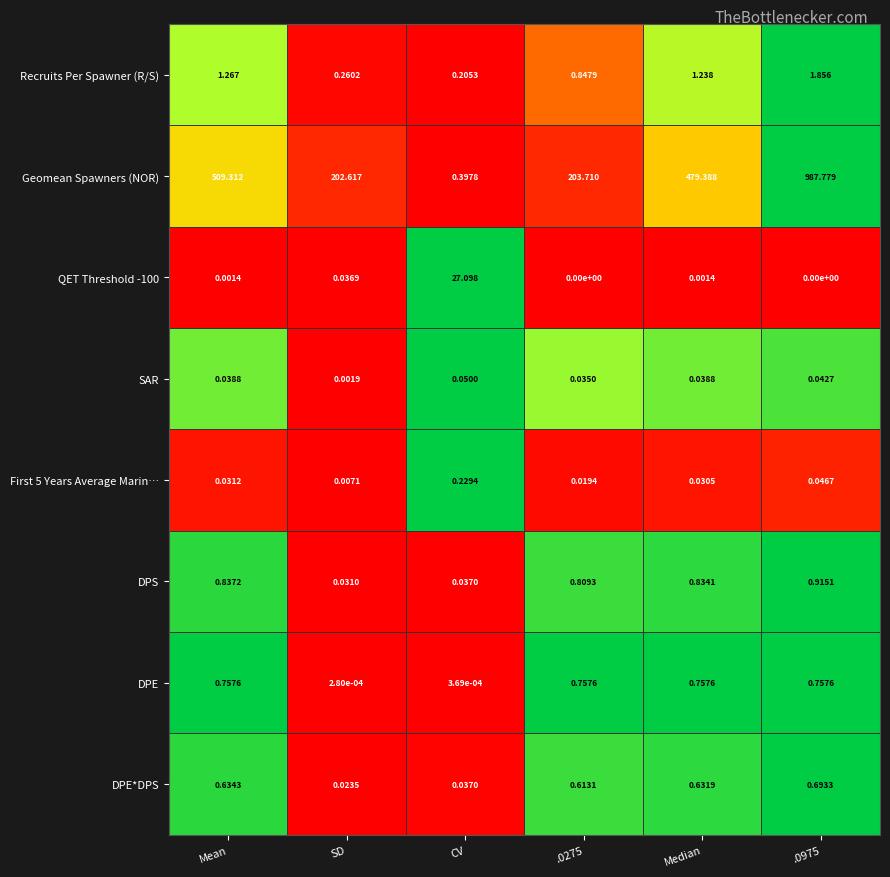

Where is First 5 Years Average Marin… nearest to the value 0?

SD